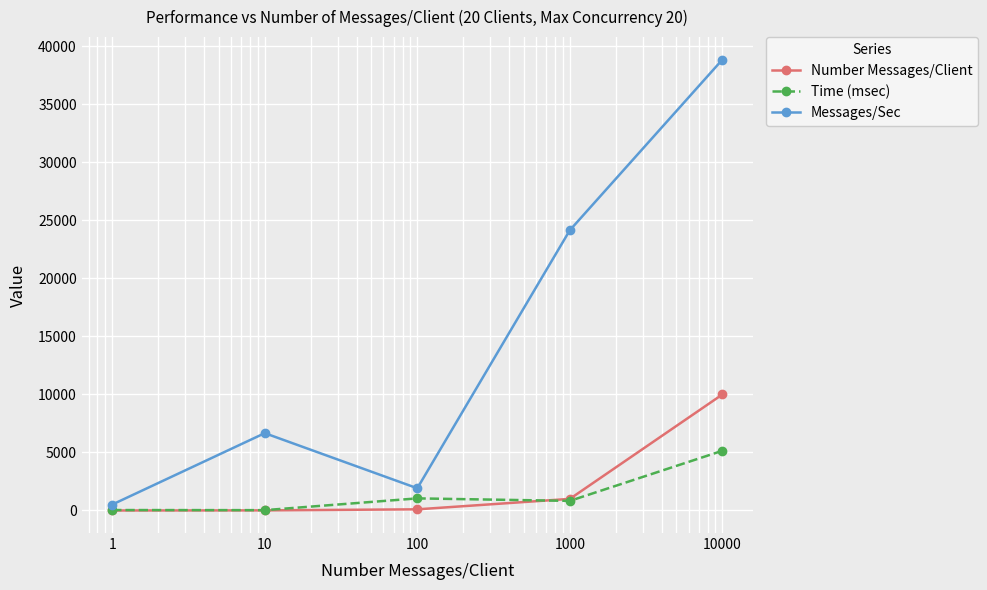

True or false: Messages/Sec and Number Messages/Client cross at least once.

False